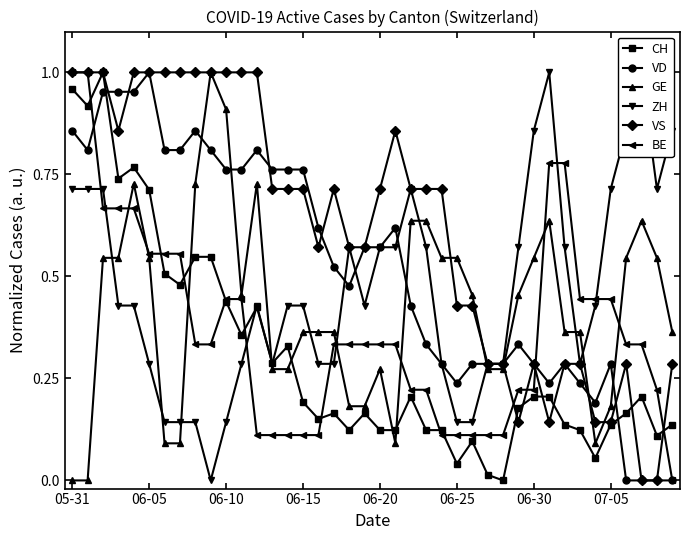

Which series ends up on top after the final intersection of GE and CH?

GE